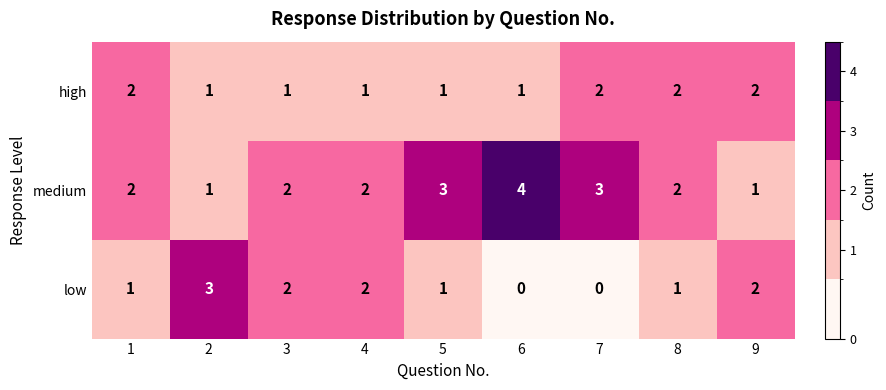

What is the sum of the high values at 3 and 8?

3